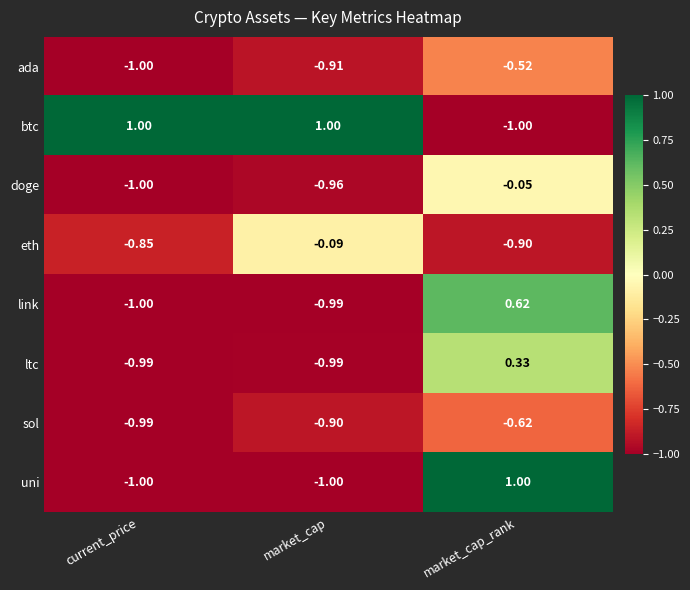

How many categories are shown in the chart?

3